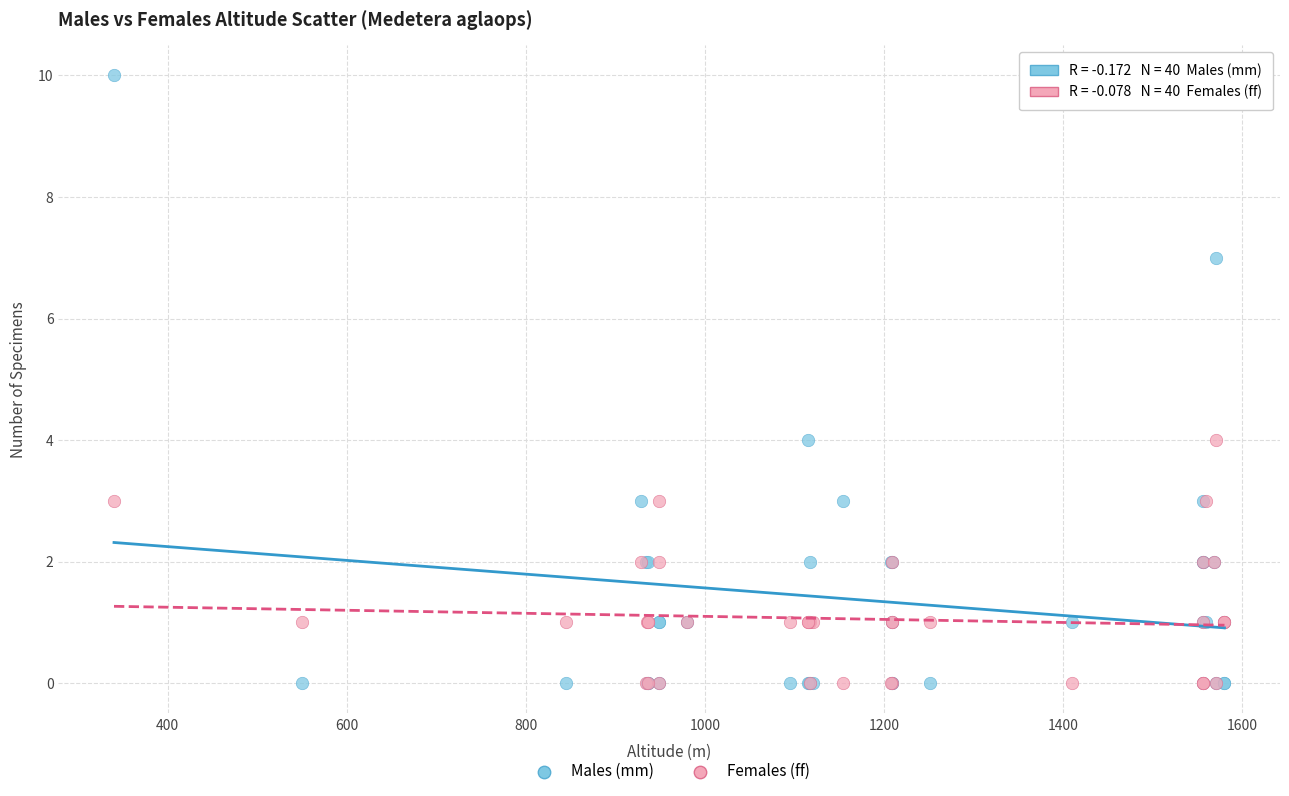

Which series has the widest spread of Y values?

Males (mm)